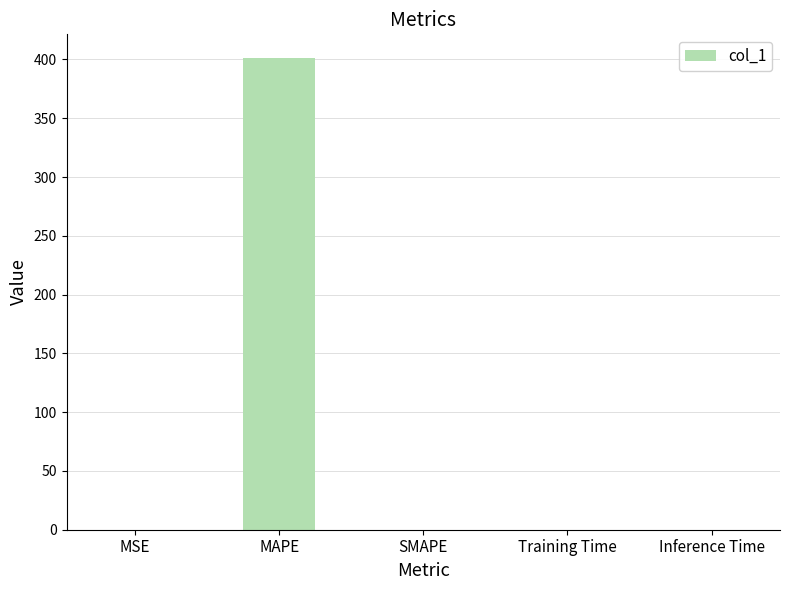

Are the bars horizontal?

No